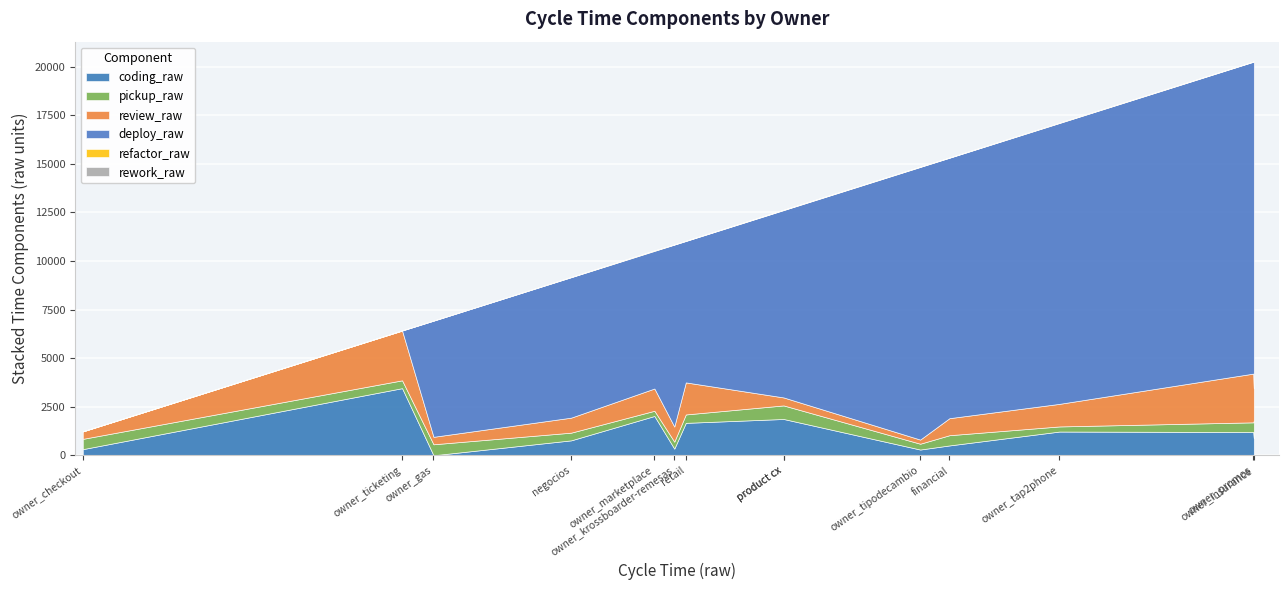

What is the average value of the refactor_raw series?

13.9